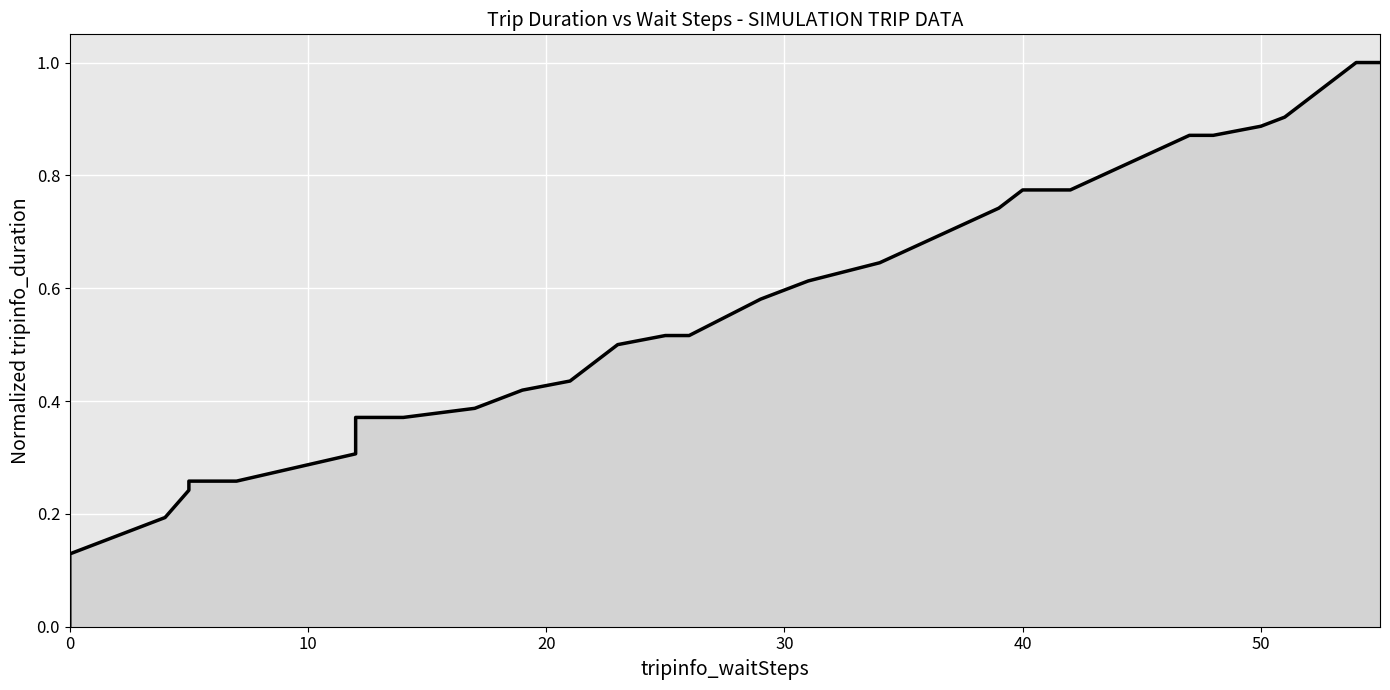

Is it true that the value at 0 is 0.3?

False